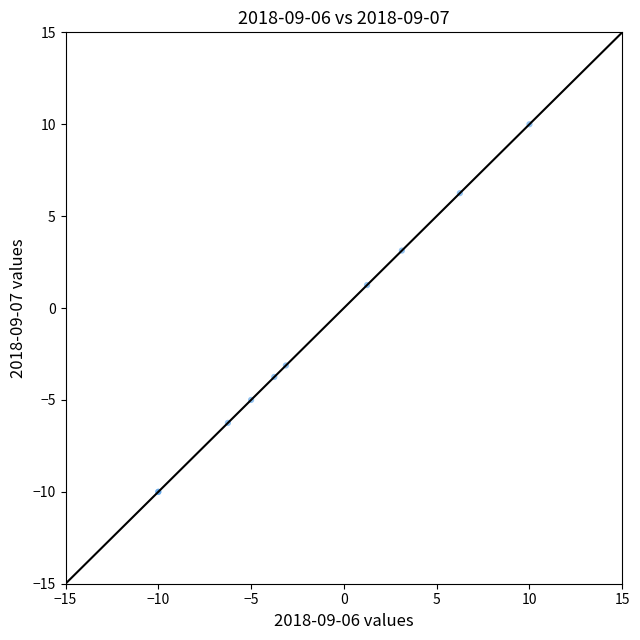

What Y value in the scatter plot is closest to 0?

1.3